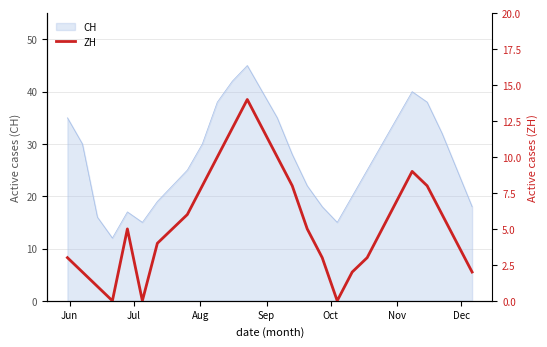

What is the highest value of the CH series?

45